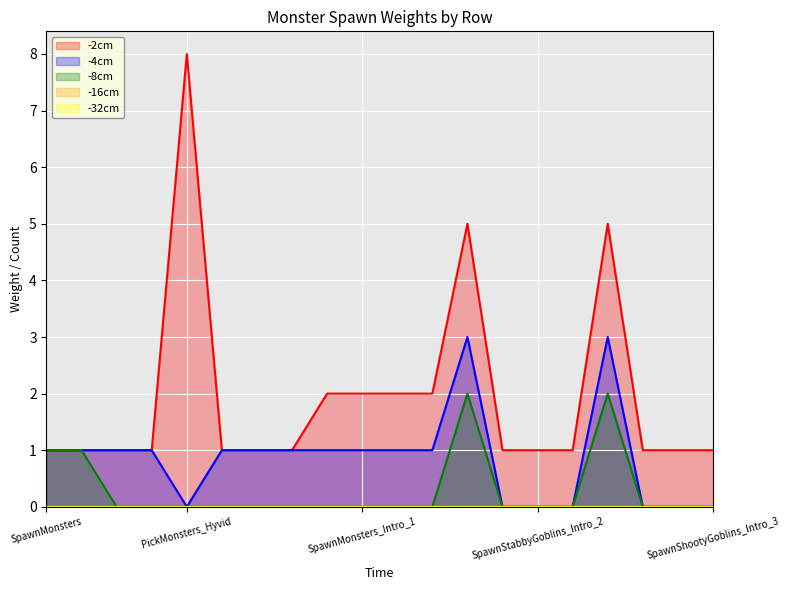

True or false: WeightOrCount2 and WeightOrCount3 cross at least once.

False